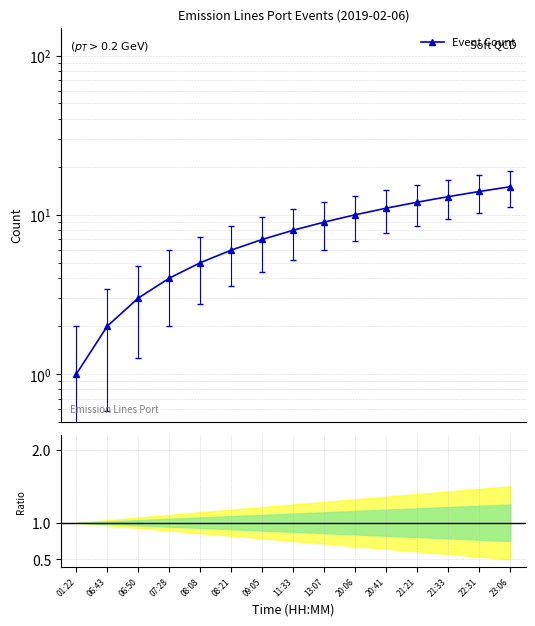

What is the difference between the maximum and minimum values?

14